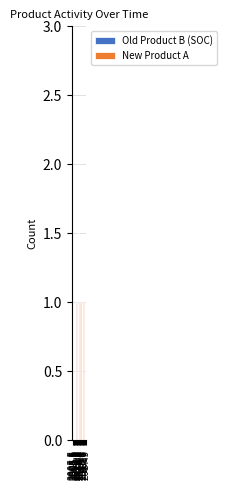

Is it true that New Product A equals 0 at 2012.5?

False